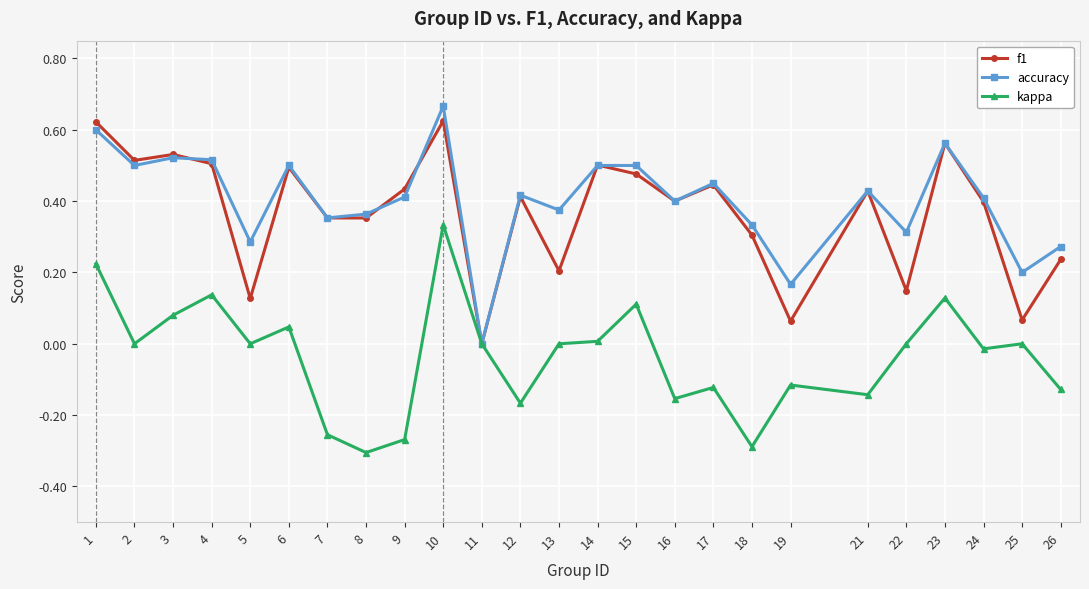

What is the total value across all series at 23?

1.3